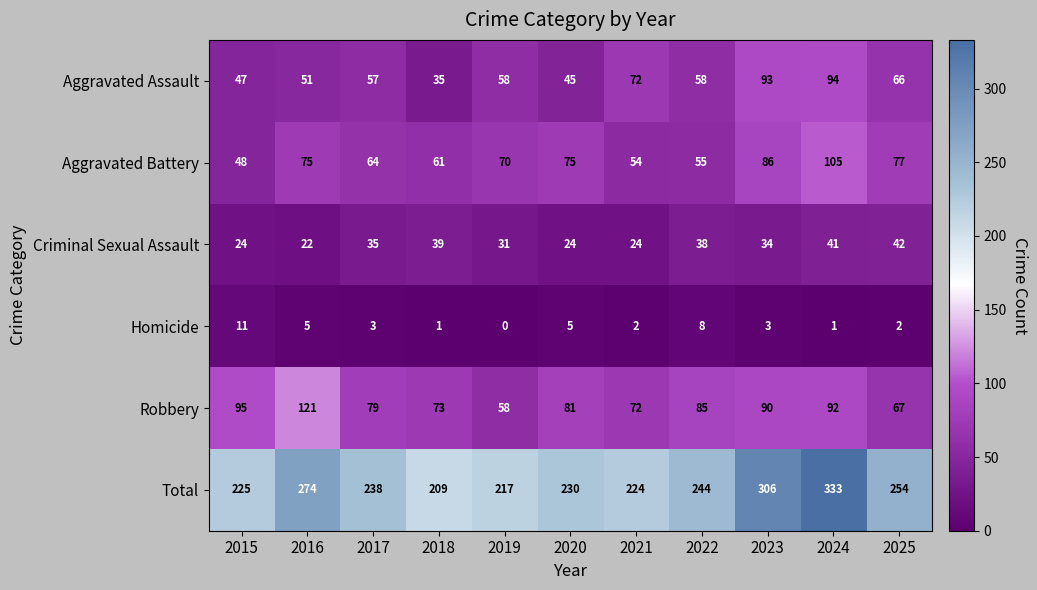

Rank the series by their maximum value, from lowest to highest.

Homicide, Criminal Sexual Assault, Aggravated Assault, Aggravated Battery, Robbery, Total